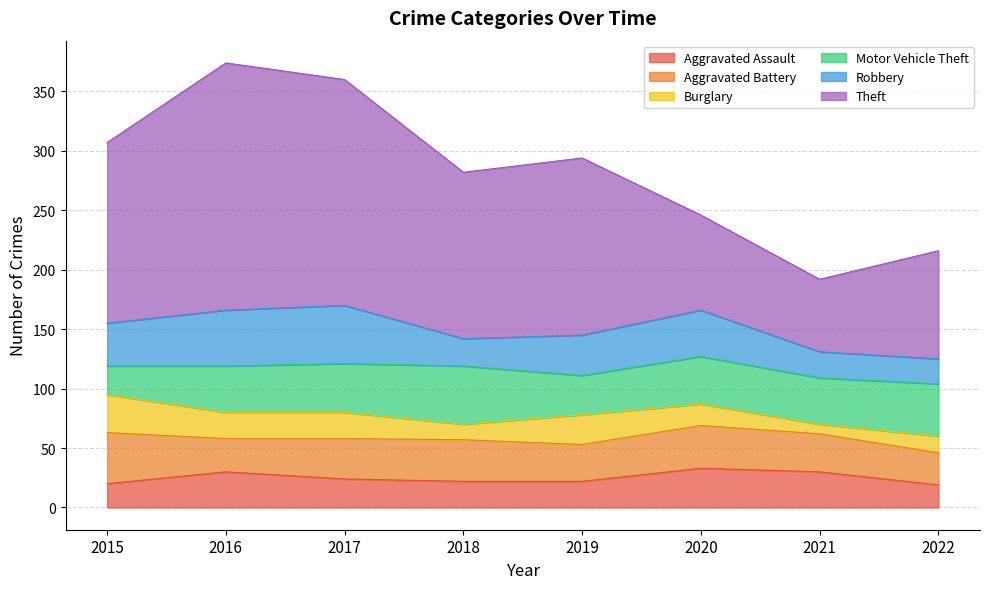

Is it true that Aggravated Battery equals 34 at 2017?

True